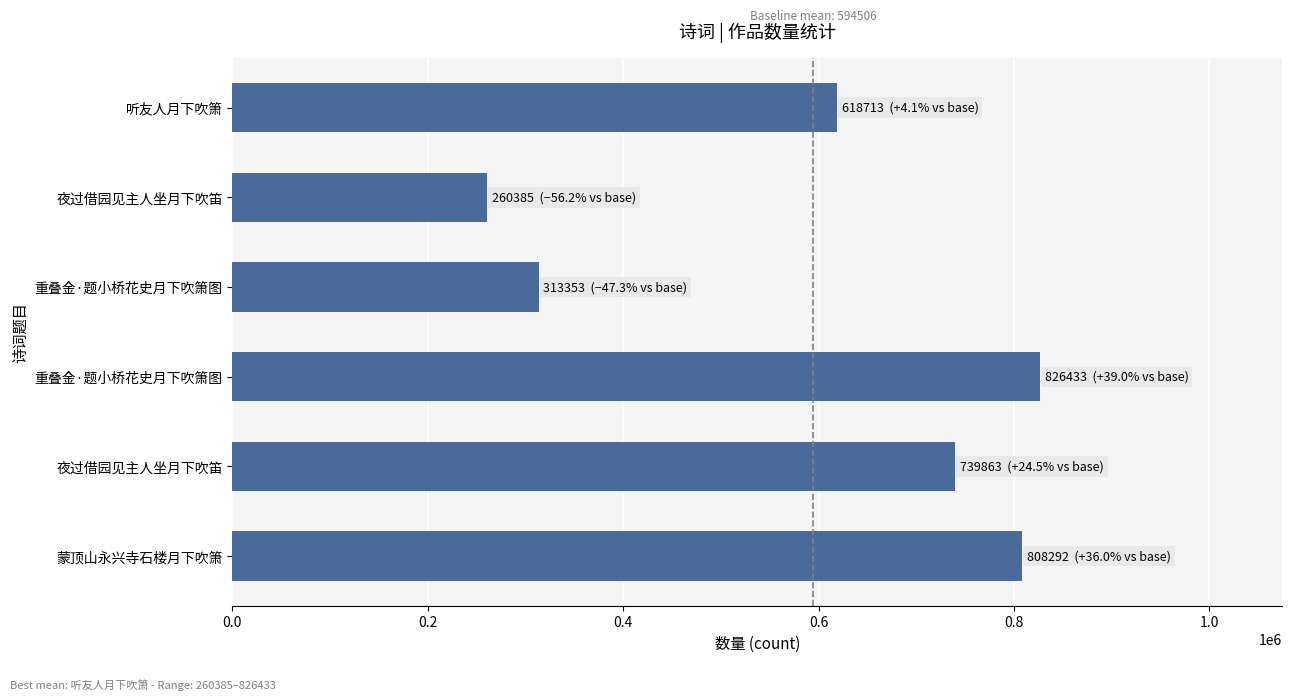

Does the chart contain any negative values?

No